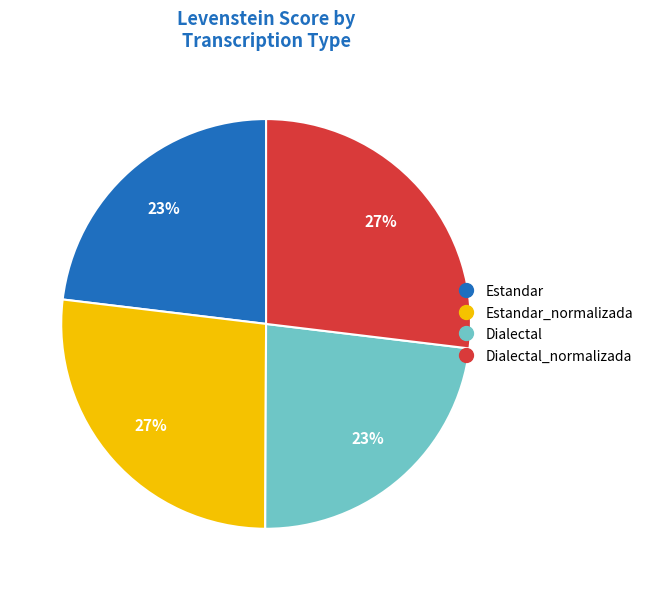

To the nearest percent, what is the difference between the largest and smallest slice percentages?

4%